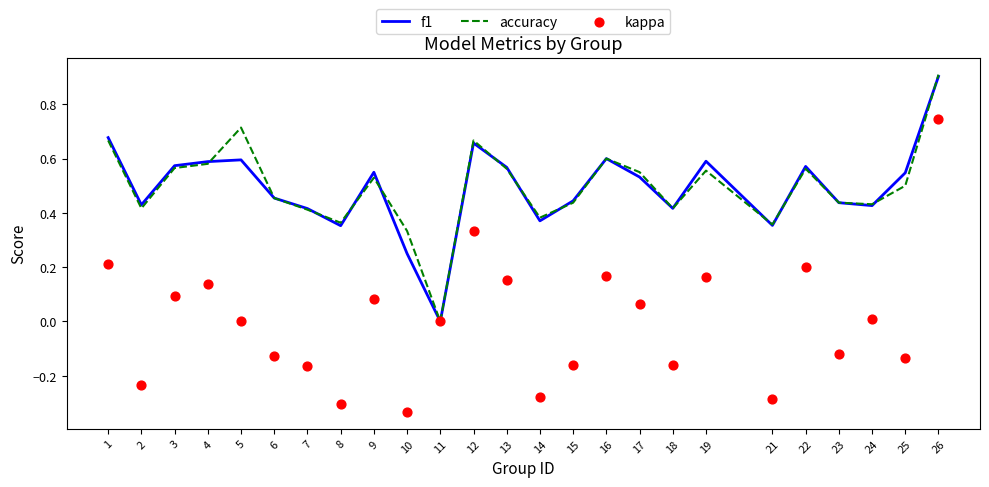

Which series has the largest total across all categories?

accuracy